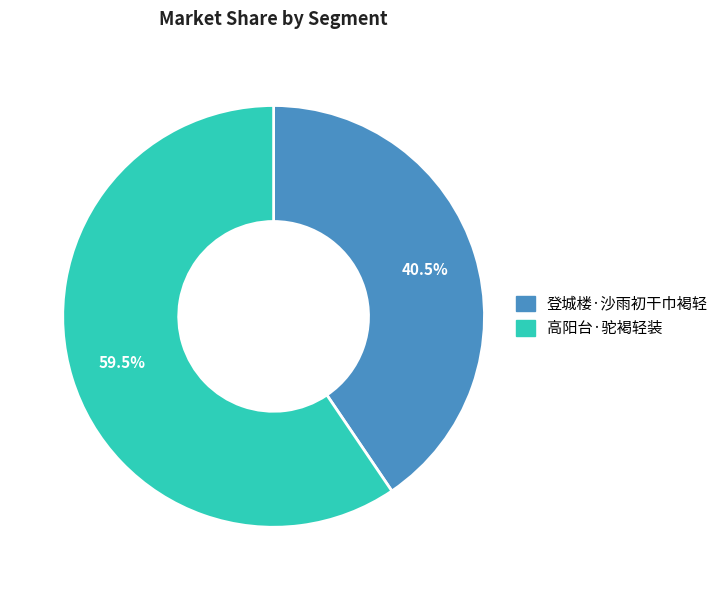

Which category accounts for the majority?

高阳台·驼褐轻装